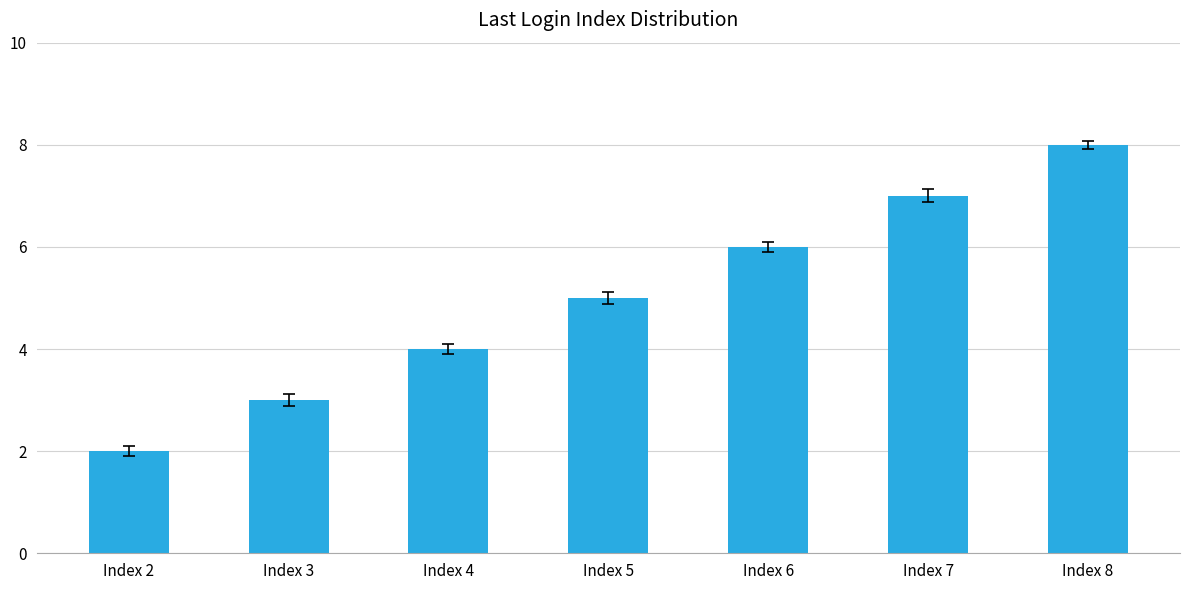

Between Index 4 and Index 7, which is larger?

Index 7